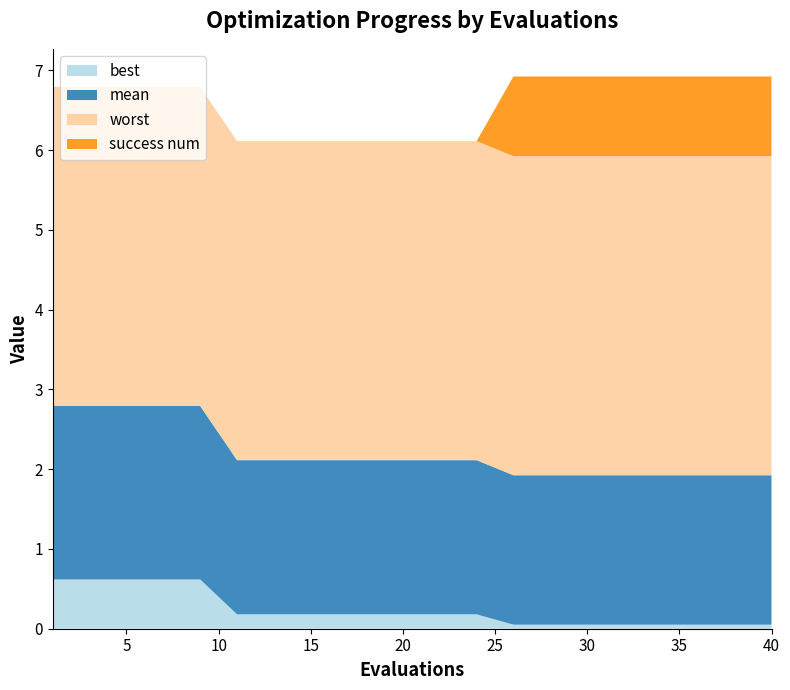

Reading right to left, extract all data points from this chart.

best: 0.1	0.1	0.1	0.1	0.1	0.1	0.1	0.2	0.2	0.2	0.2	0.2	0.2	0.2	0.2	0.6	0.6	0.6	0.6	0.6
mean: 1.9	1.9	1.9	1.9	1.9	1.9	1.9	1.9	1.9	1.9	1.9	1.9	1.9	1.9	1.9	2.2	2.2	2.2	2.2	2.2
worst: 4.0	4.0	4.0	4.0	4.0	4.0	4.0	4.0	4.0	4.0	4.0	4.0	4.0	4.0	4.0	4.0	4.0	4.0	4.0	4.0
success num: 1.0	1.0	1.0	1.0	1.0	1.0	1.0	0.0	0.0	0.0	0.0	0.0	0.0	0.0	0.0	0.0	0.0	0.0	0.0	0.0